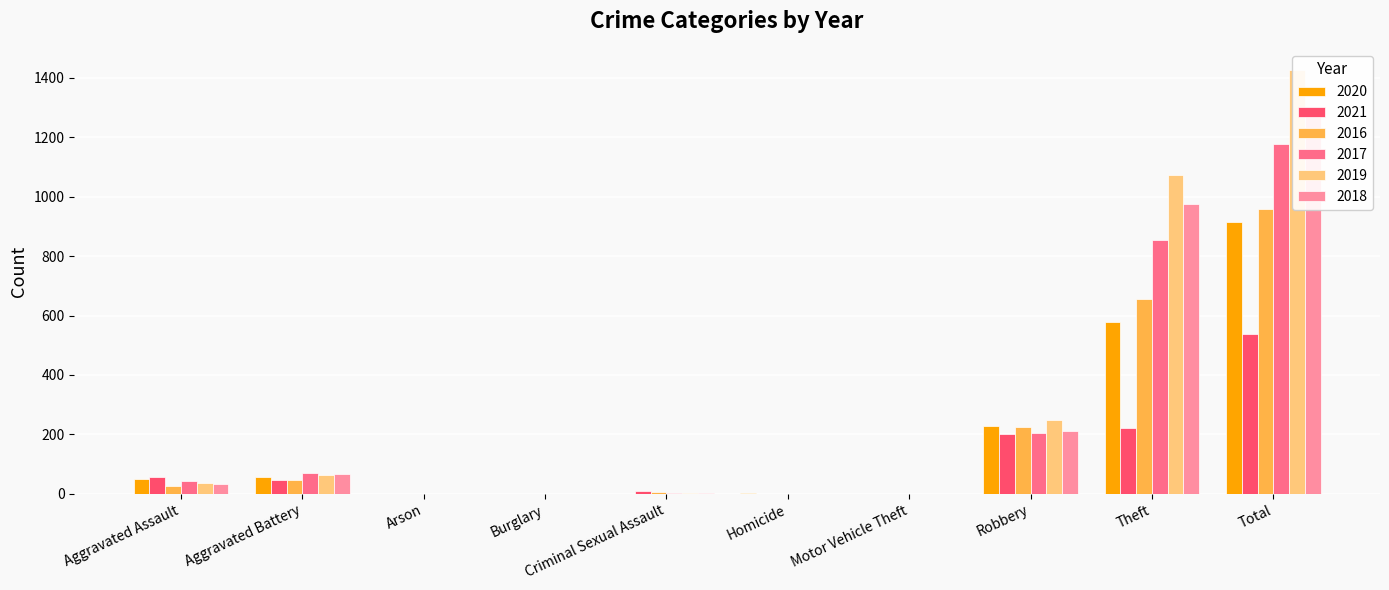

Which label corresponds to the largest value in the chart?

Total